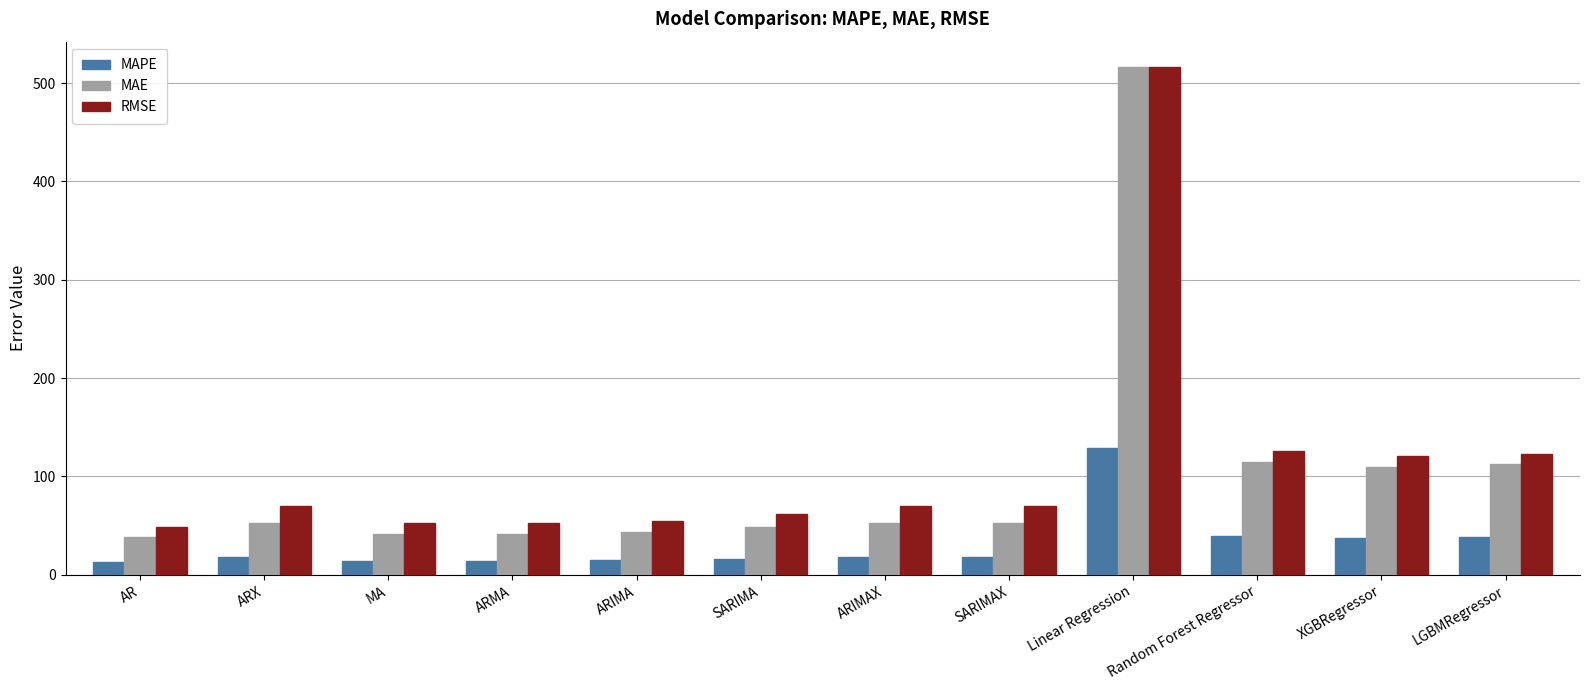

Which series has the widest spread of values?

MAE